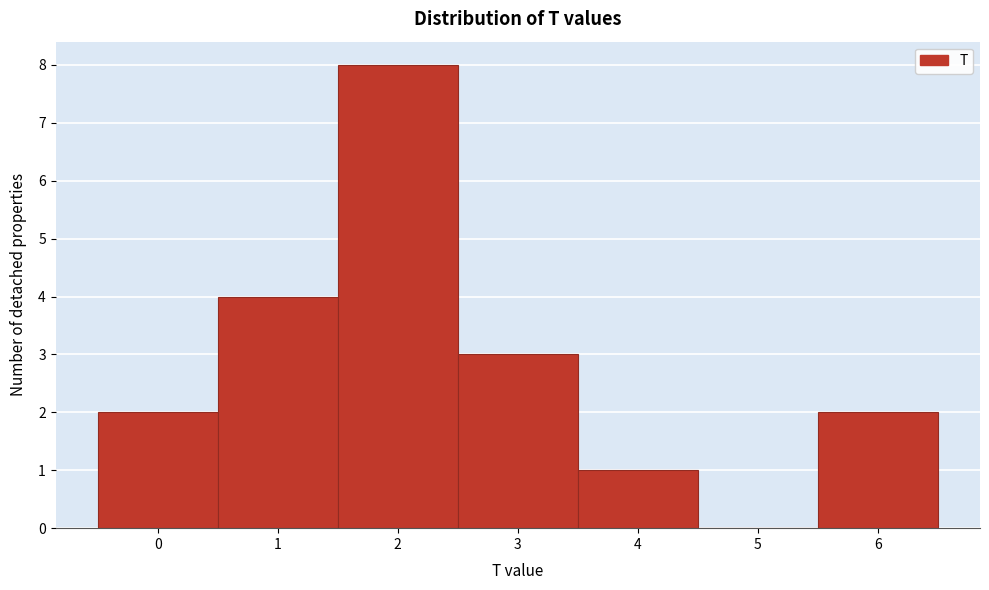

Reading left to right, list every bar in this chart as the range it spans on the x-axis followed by its height. The values are not printed on the chart, so give them approximately, as read against the axis.

-0.5 to 0.5: 2
0.5 to 1.5: 4
1.5 to 2.5: 8
2.5 to 3.5: 3
3.5 to 4.5: 1
4.5 to 5.5: 0
5.5 to 6.5: 2